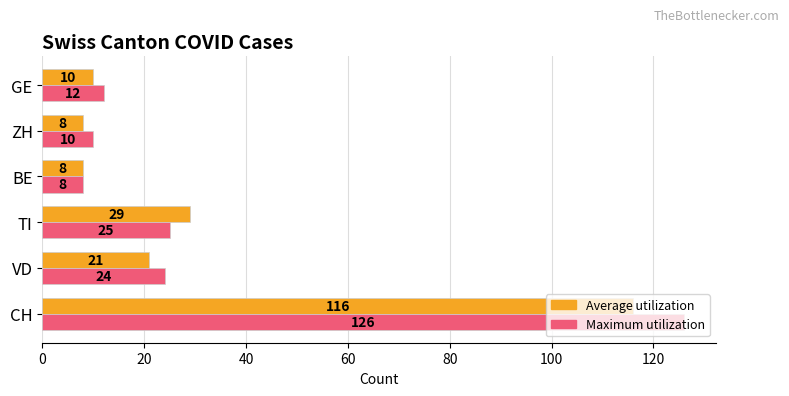

What is the average value of the Maximum utilization series?

34